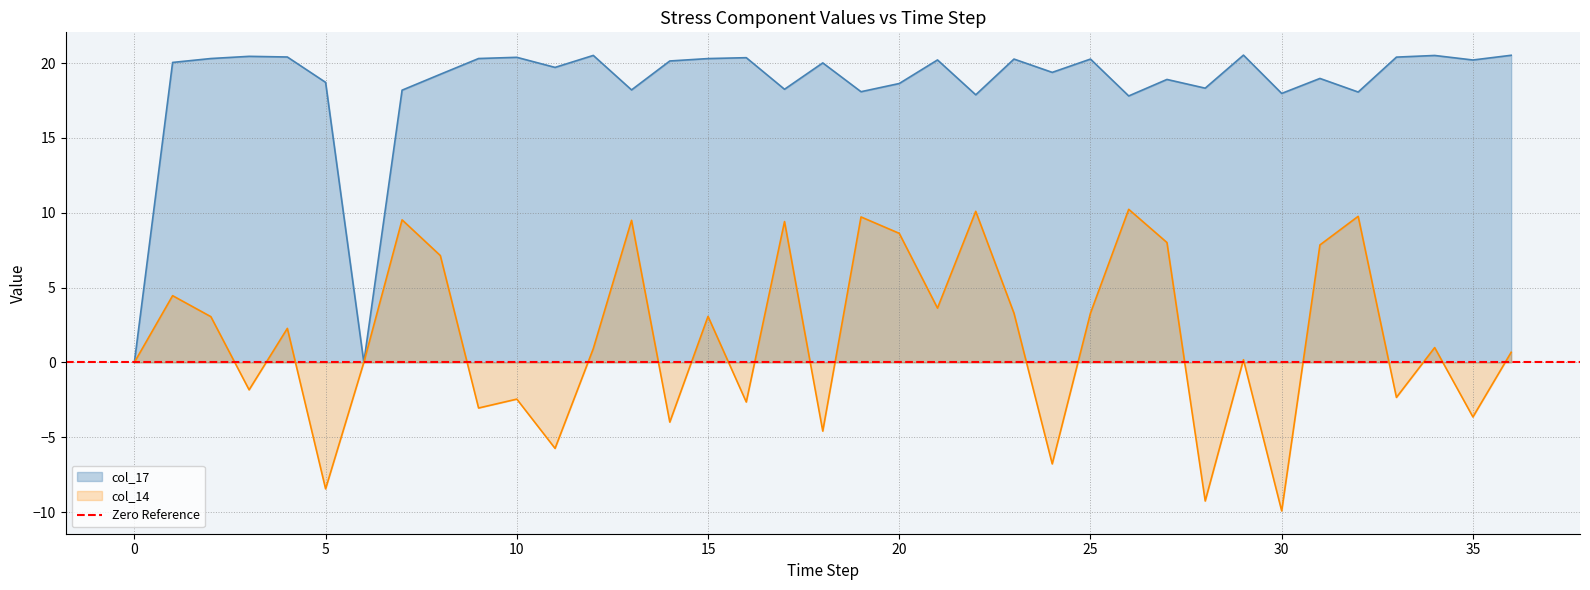

How many data points does each series have?

37